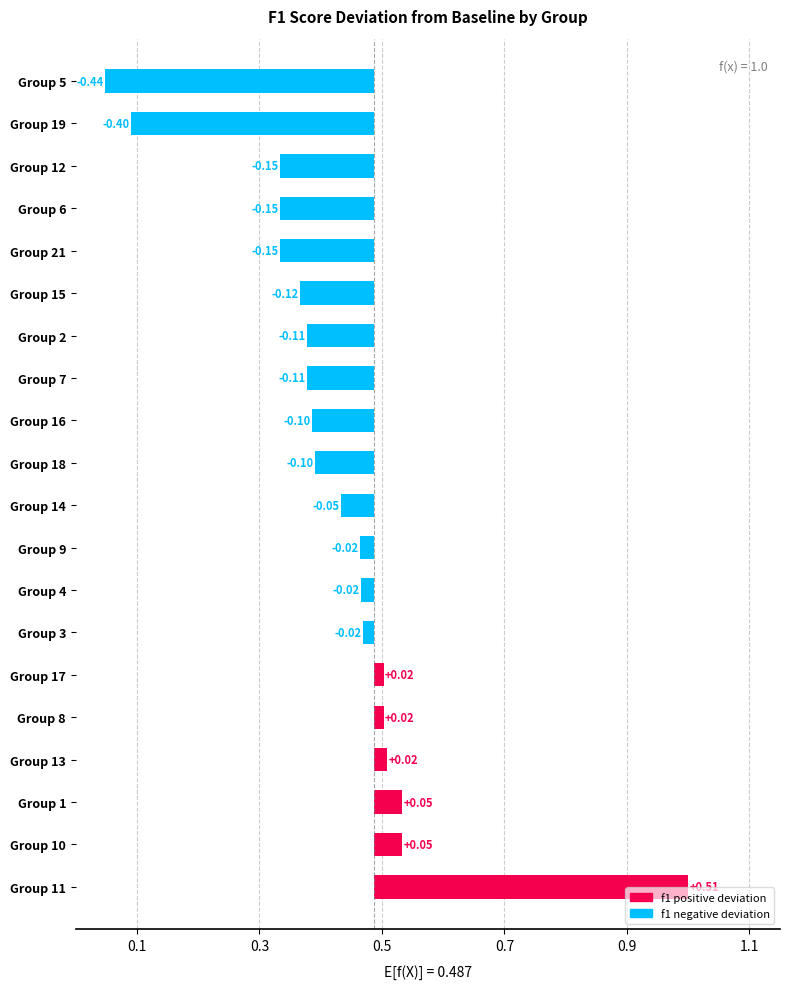

Which has a higher value, Group 10 or Group 5?

Group 10